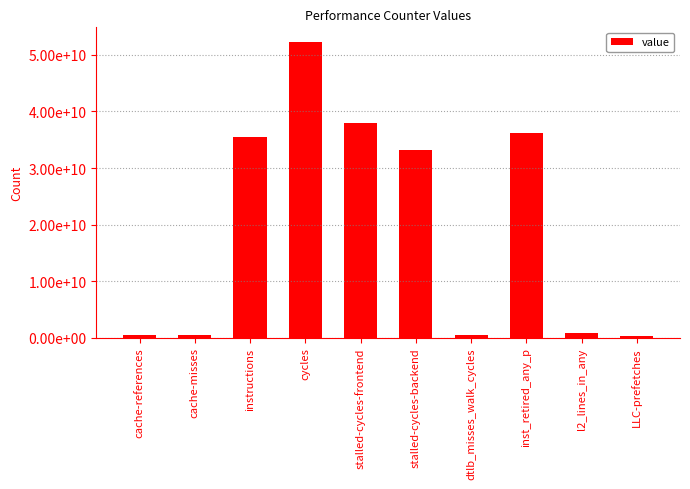

What position from the right is cache-references?

10